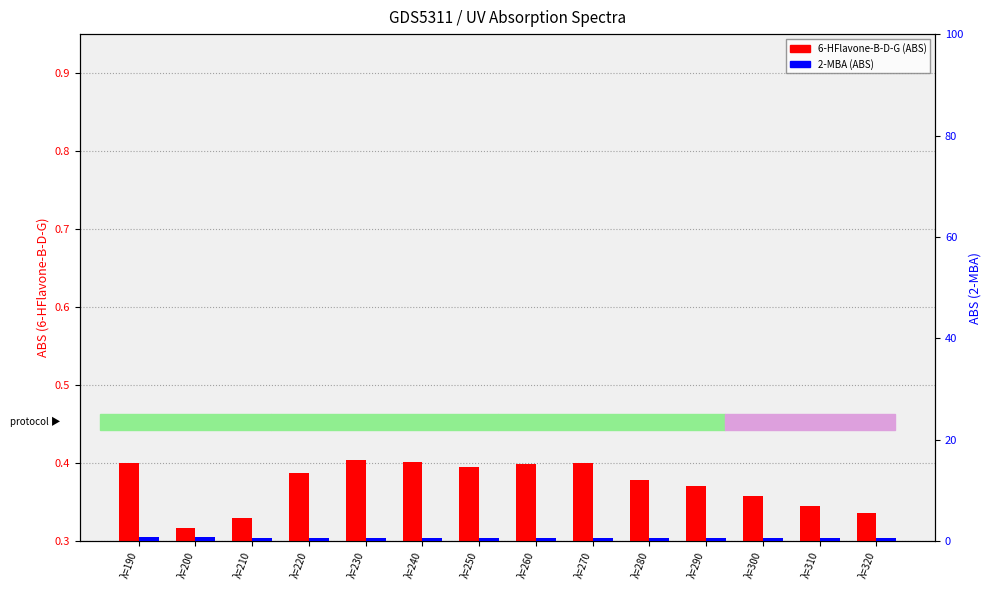

Which label corresponds to the smallest value in the chart?

λ=200